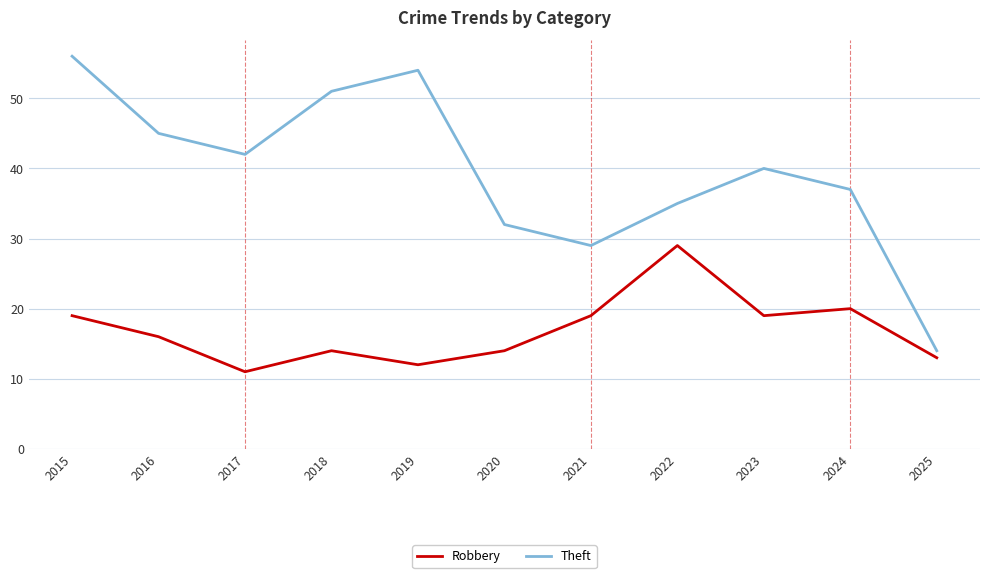

True or false: Robbery has more than 1 interior local peaks.

True